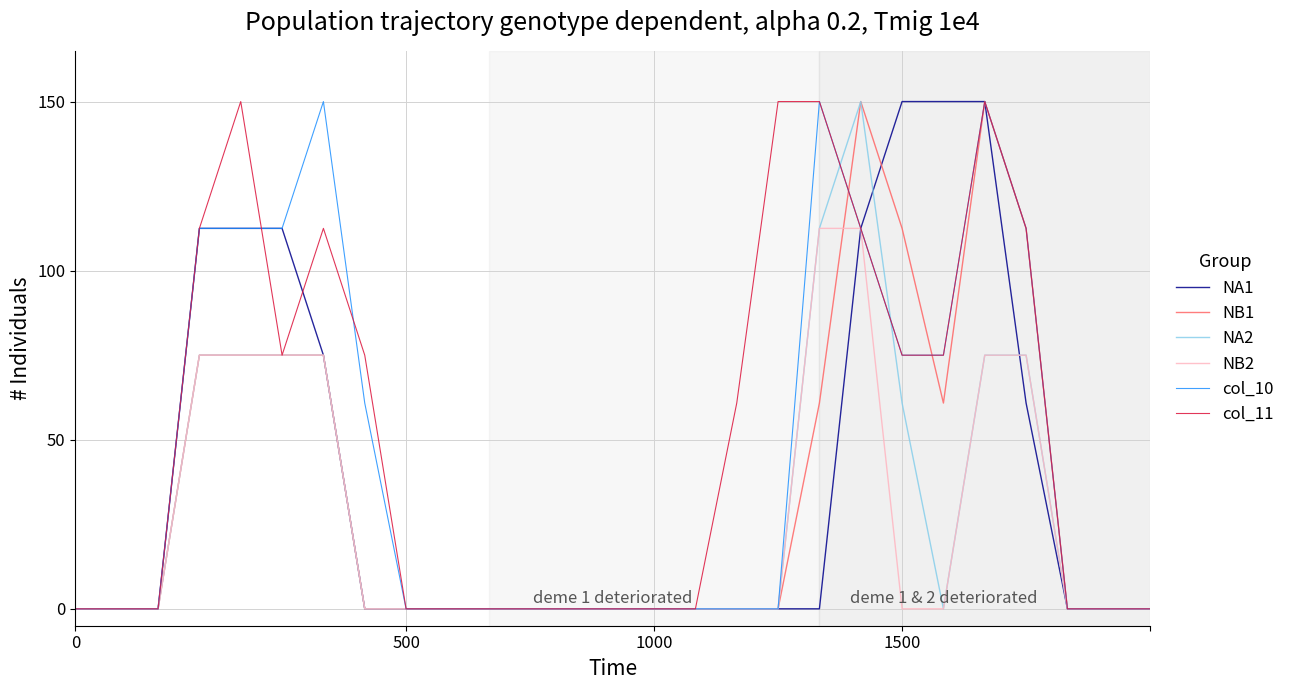

True or false: col_10 has more than 1 interior local peaks.

True